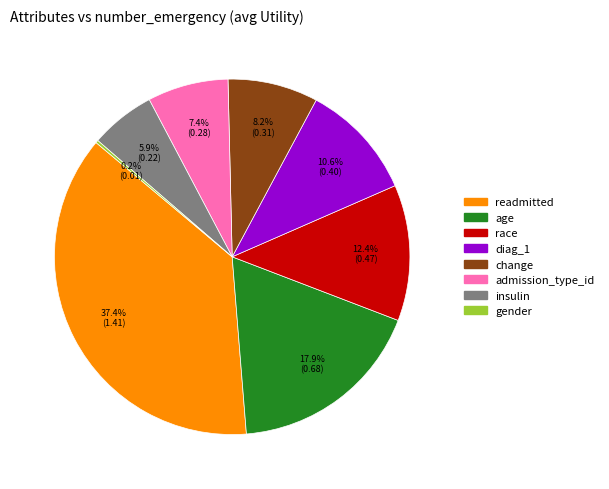

What is the largest slice in the pie chart?

readmitted